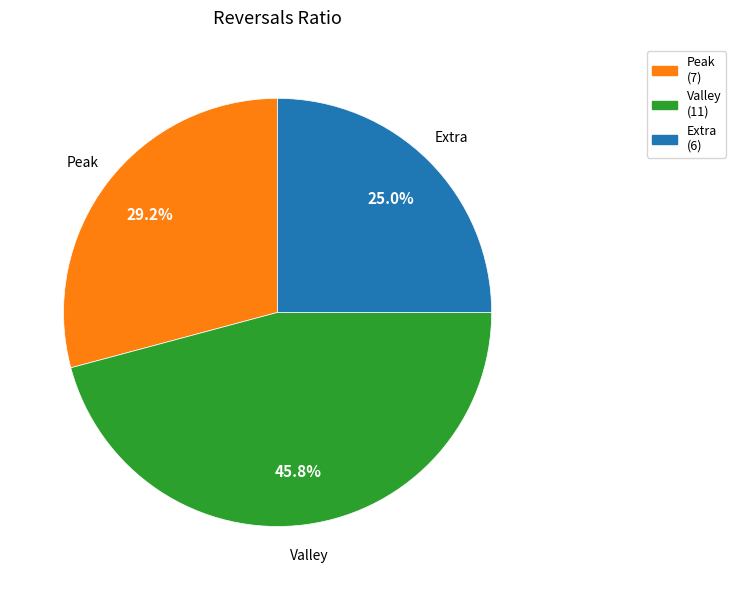

To the nearest percent, what is the average slice percentage?

33%